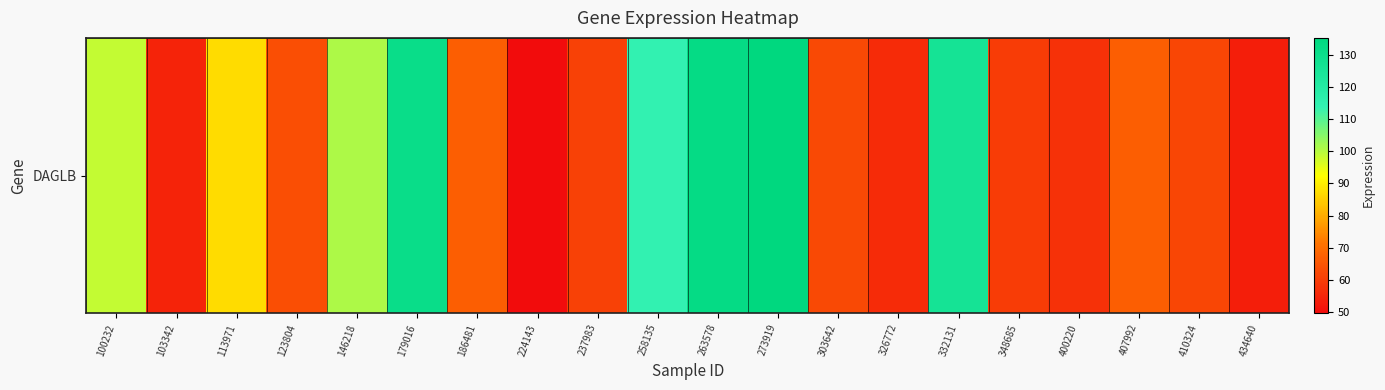

What is the difference between the maximum and minimum values?

85.9